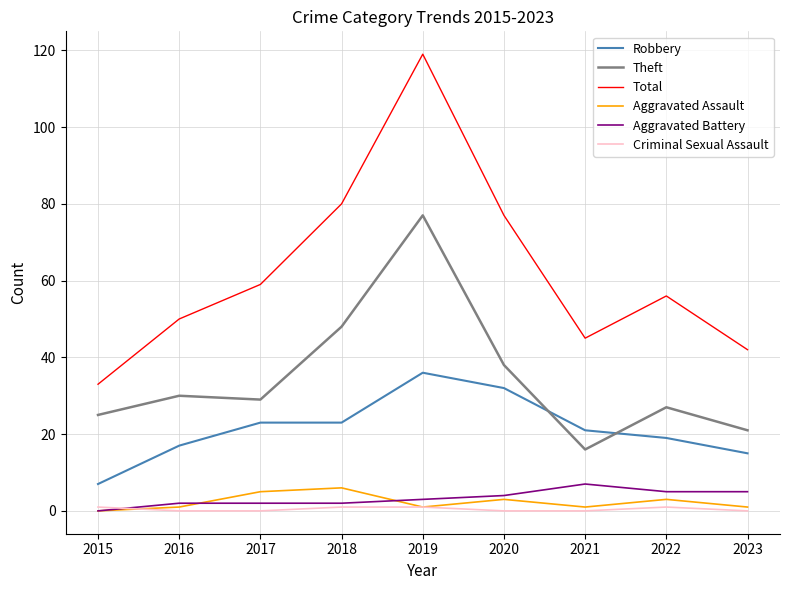

Which series has the largest total across all categories?

Total